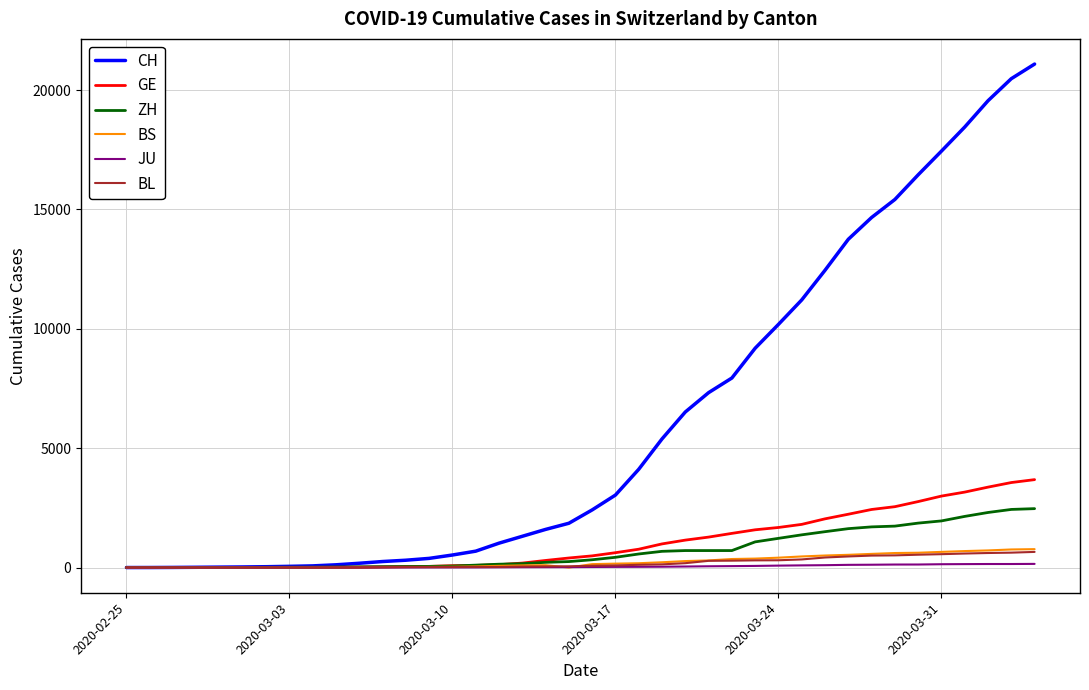

Which series has the largest total across all categories?

CH